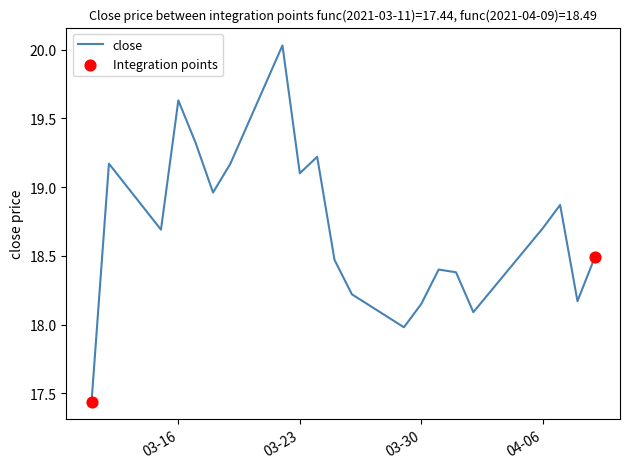

What is the difference between the maximum and minimum values?

2.6